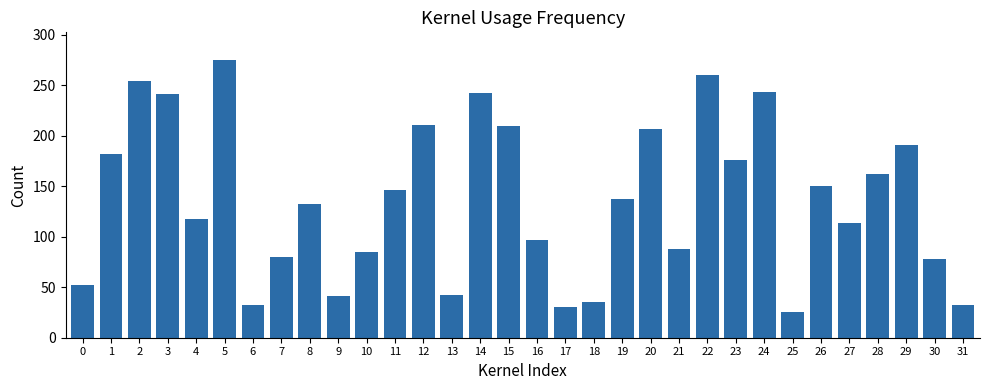

What is the greatest value displayed?

275